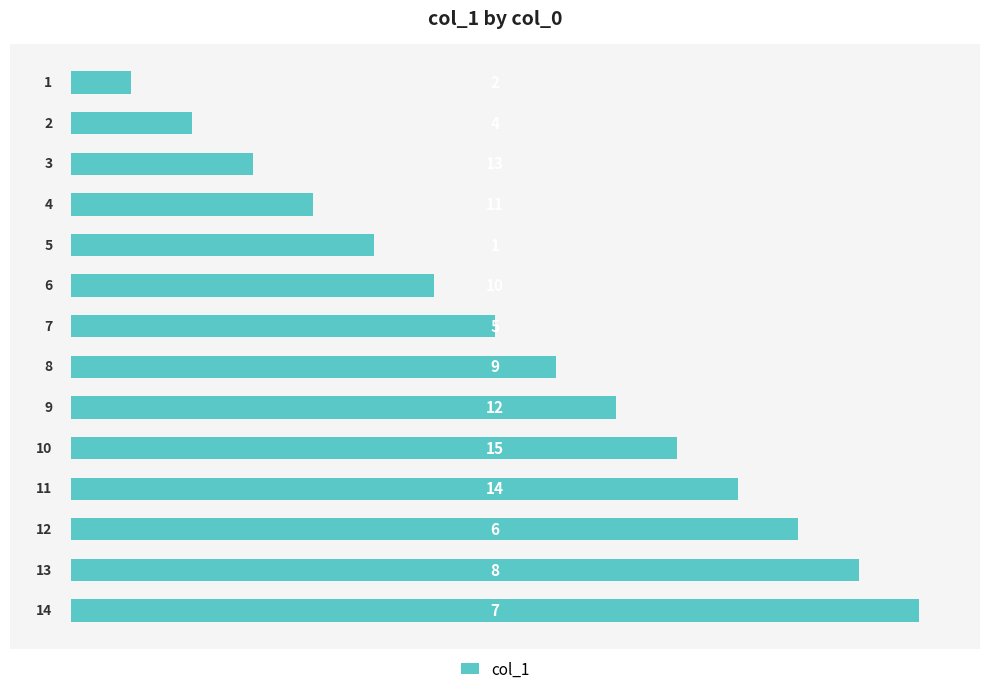

What is the sum of all values?

105